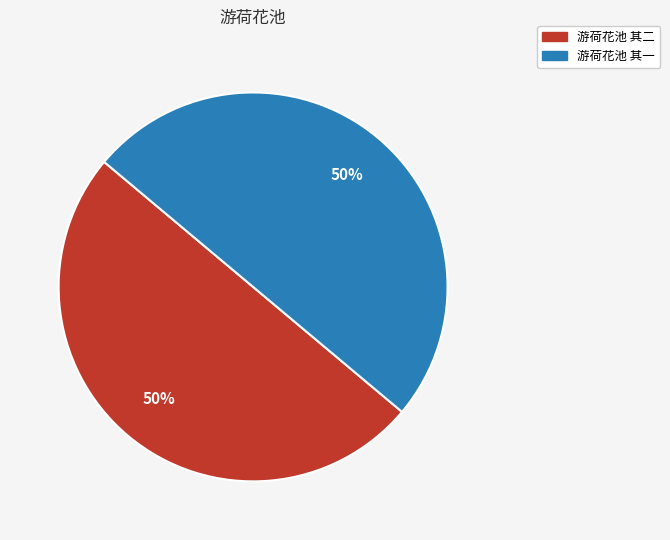

What percentage is the 游荷花池 其一 slice, to the nearest percent?

50%